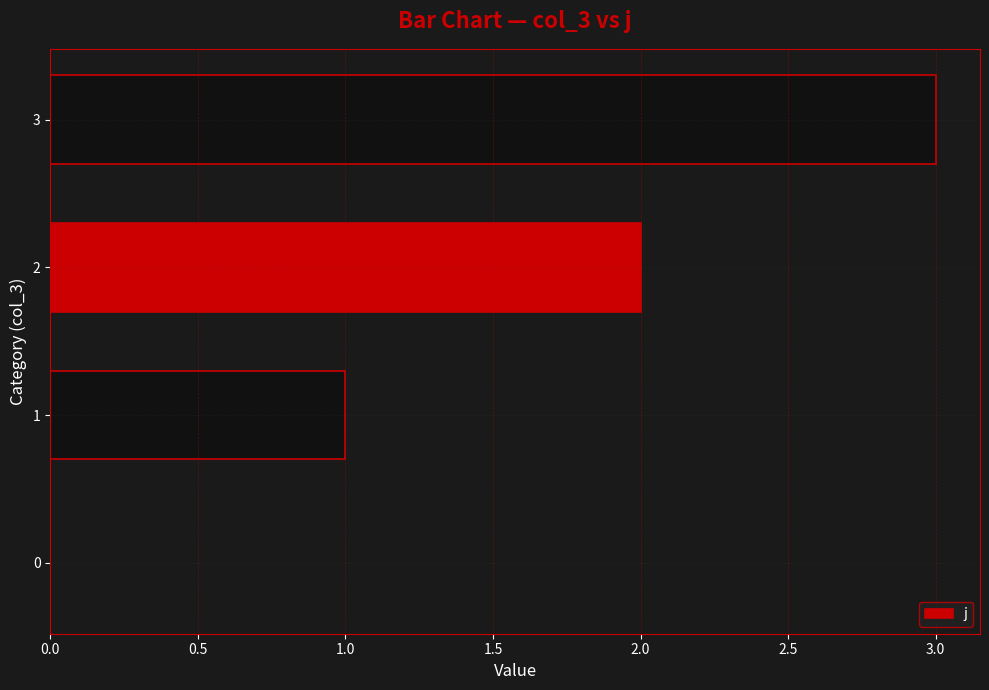

What is the ratio of the value at 1 to the value at 2?

0.5